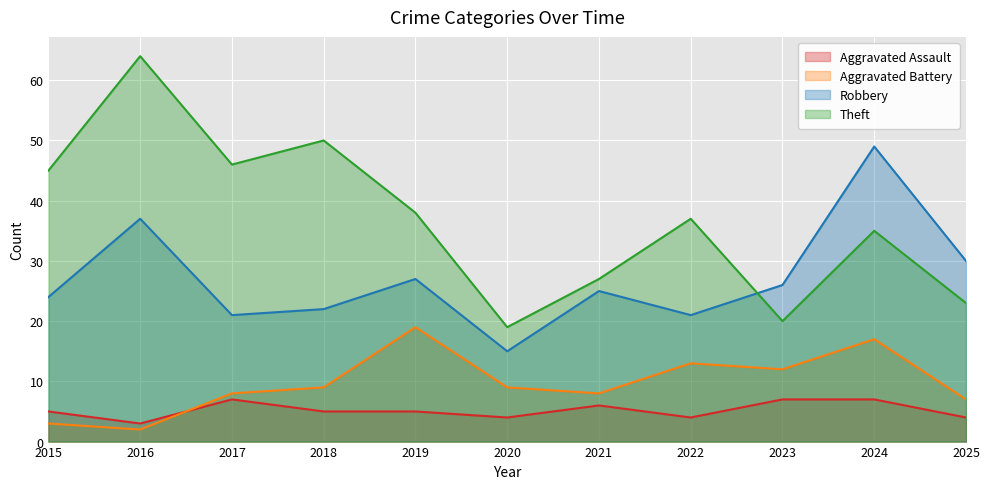

True or false: Aggravated Battery and Theft intersect in this chart.

False